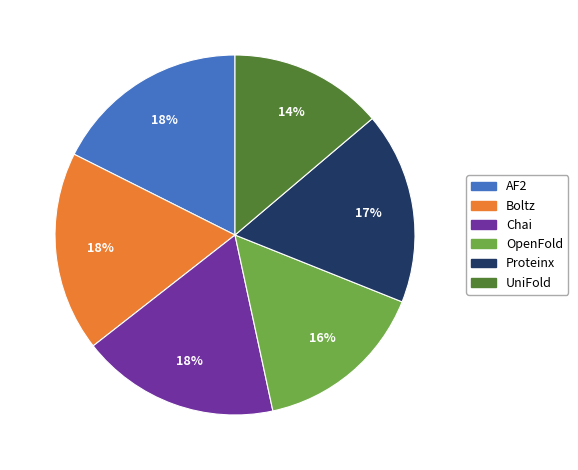

Is there any slice that represents more than half of the pie?

No